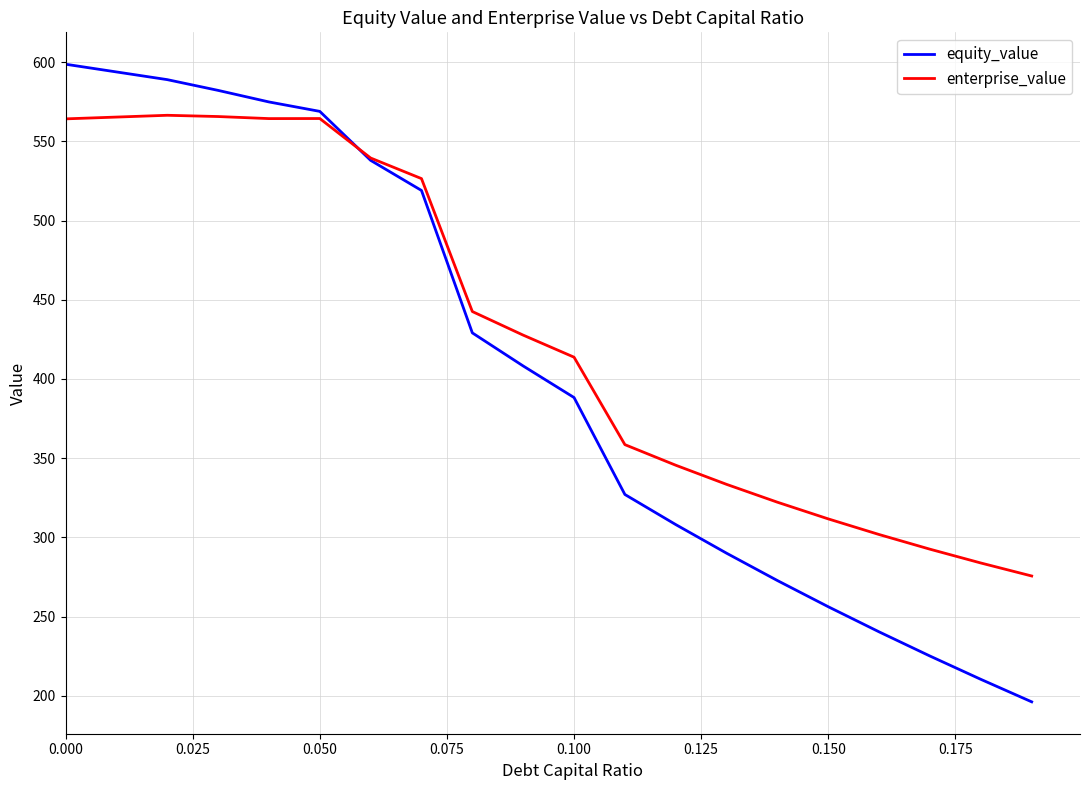

What is the difference between the maximum and minimum values in the equity_value series?

402.5